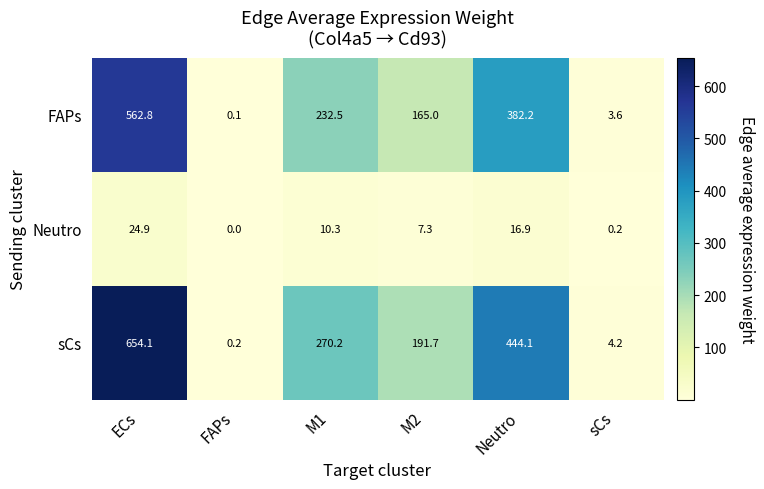

At which category is the sum across all series the highest?

ECs